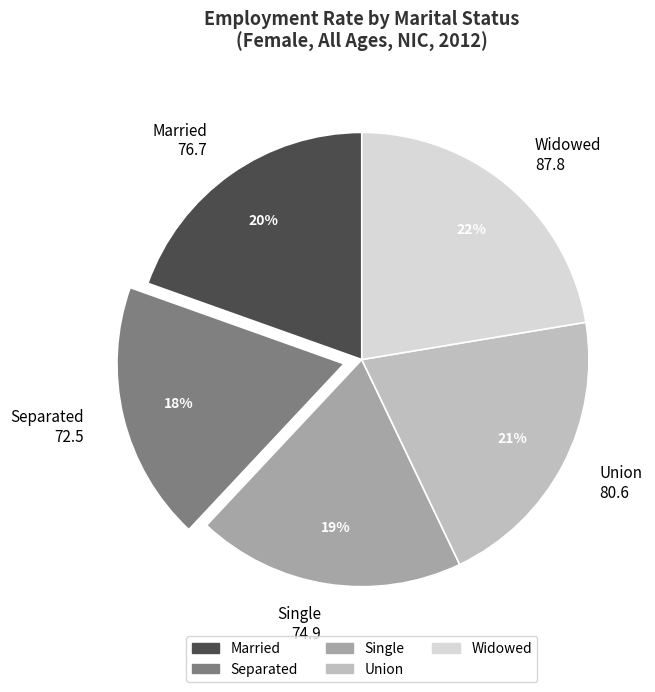

Which slice is the largest?

Widowed